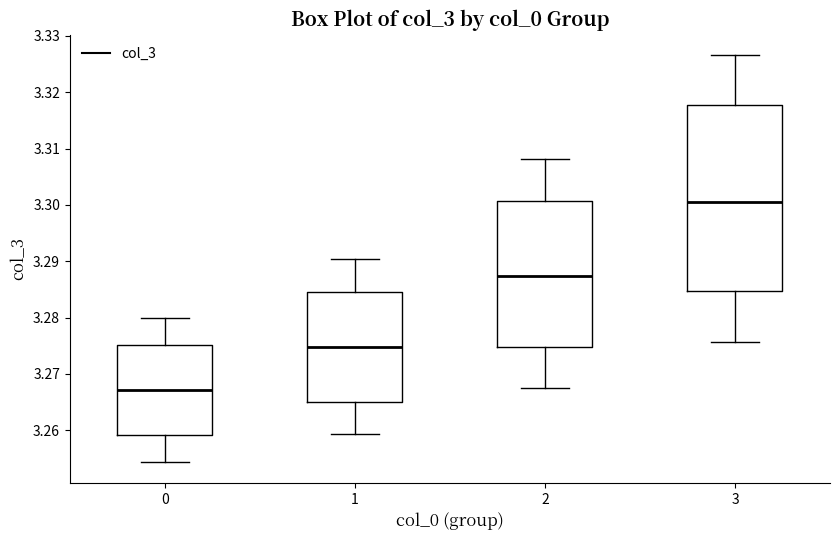

Where is the lower edge of the box at x = 2 on the y-axis? The values are not printed on the chart, so give them approximately, as read against the axis.

3.275